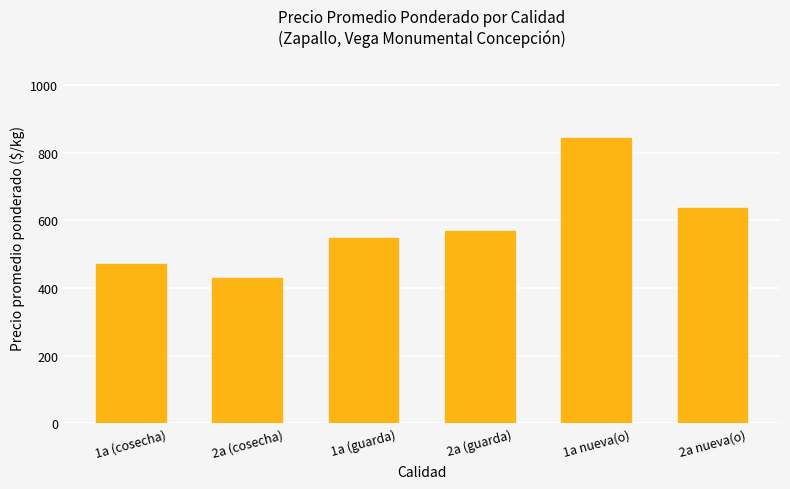

Are the bars horizontal?

No